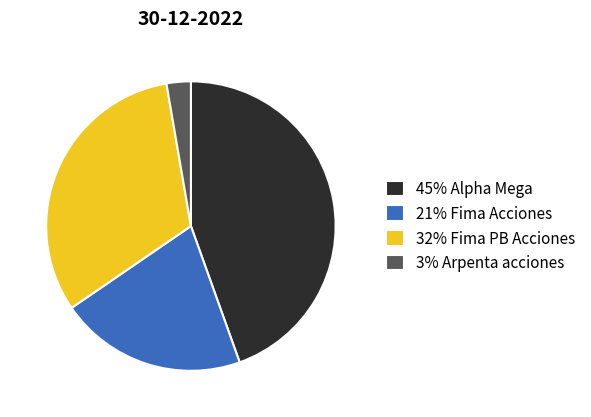

Is the sum of 21% Fima Acciones and 32% Fima PB Acciones greater than half?

Yes